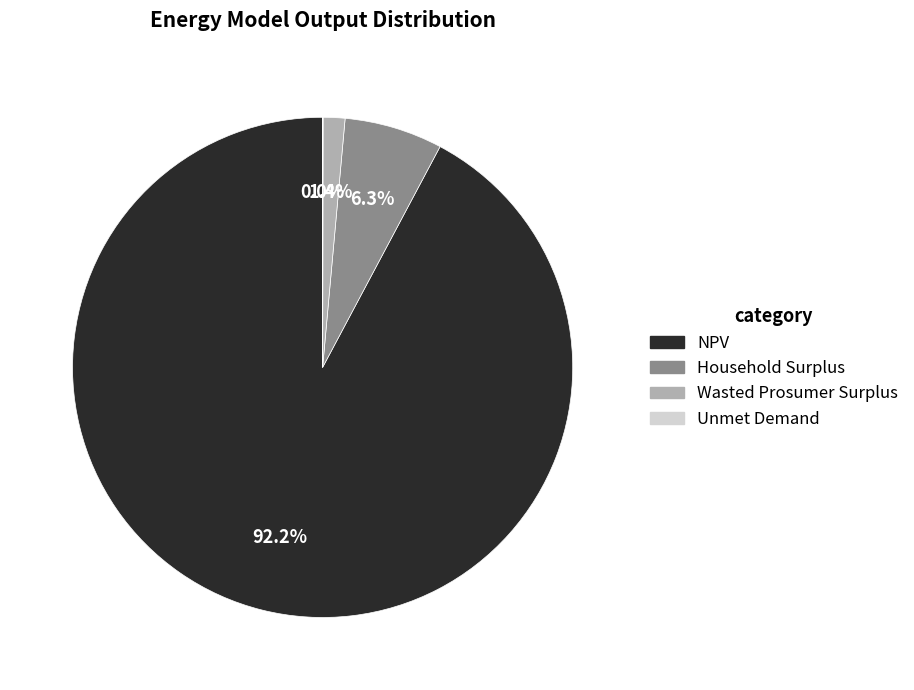

Which has a higher value, NPV or Wasted Prosumer Surplus?

NPV